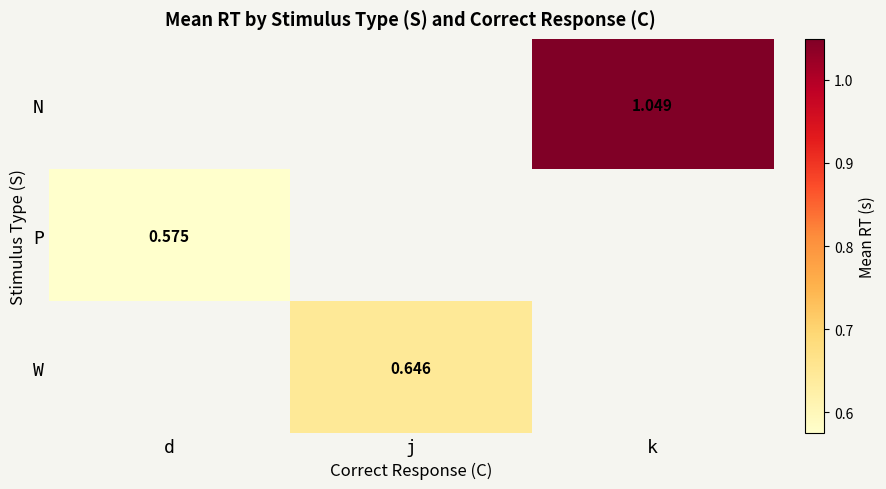

Which category has the highest value in the W series?

d